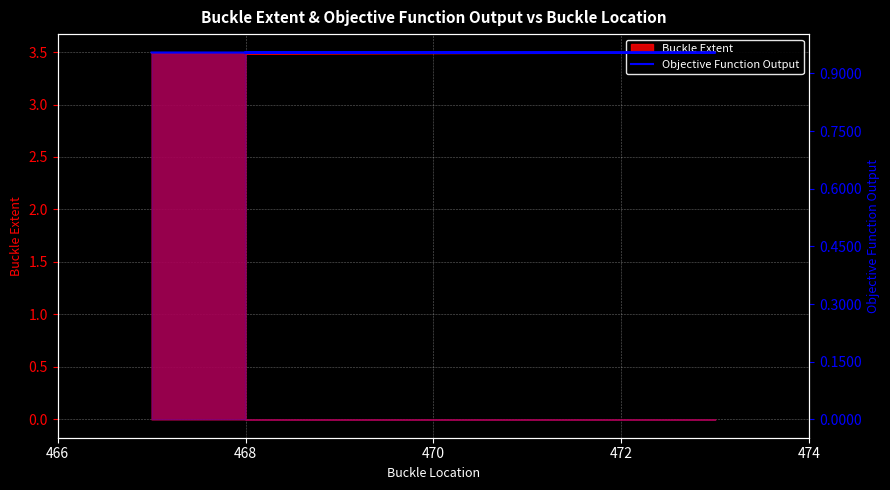

True or false: the data shows 1.0 at 468.

True